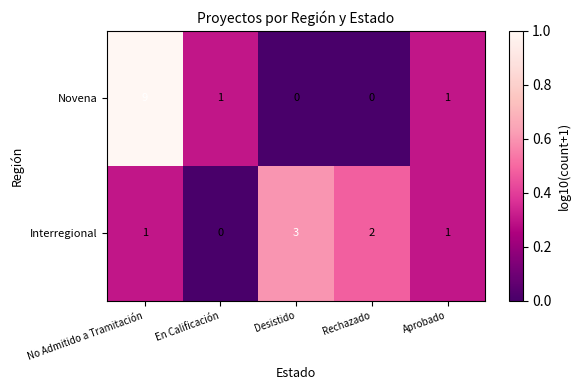

The Novena series shows 0 at Aprobado. True or false?

False